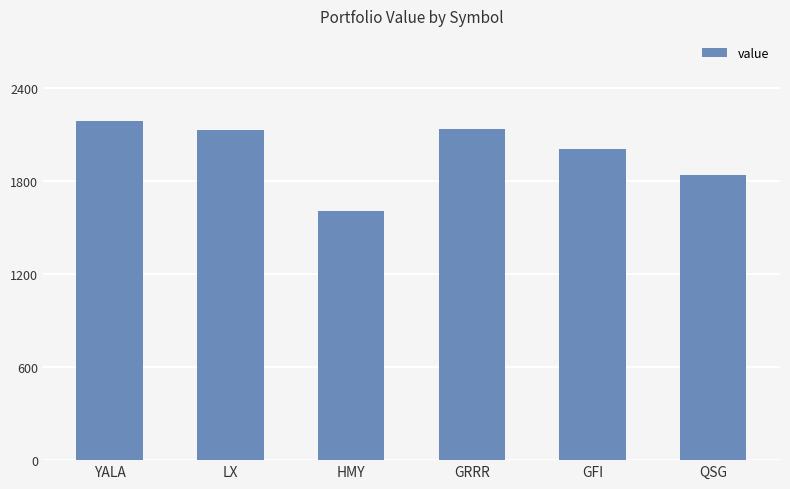

Are the bars horizontal?

No